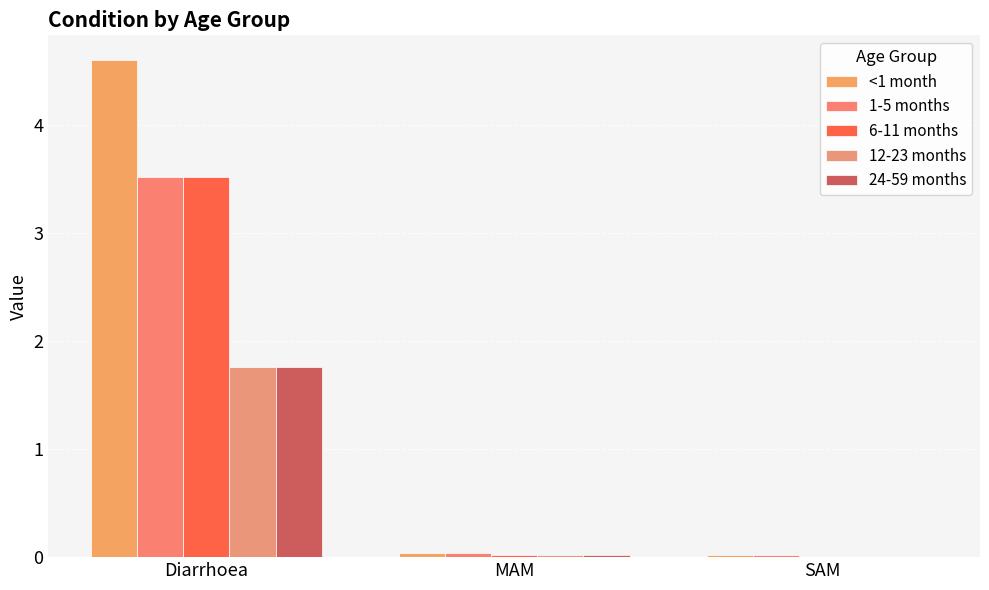

The value of 12-23 months at MAM is 0.0. True or false?

False